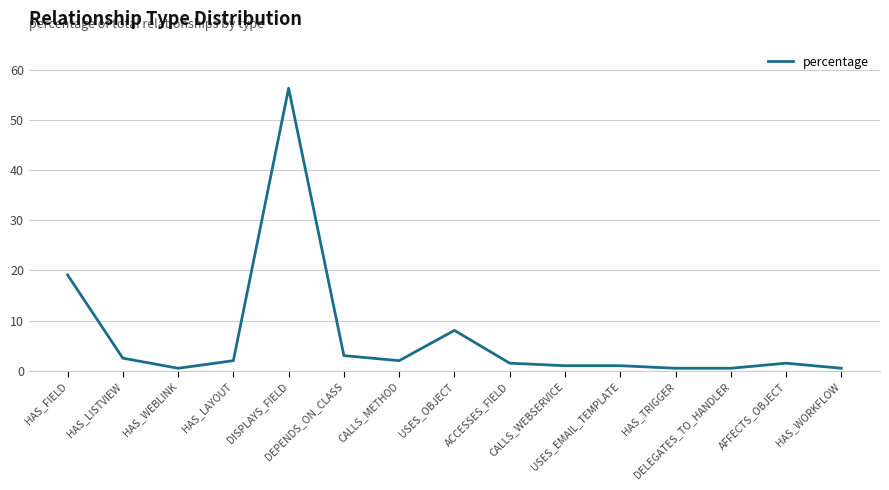

What is the difference between the values at CALLS_WEBSERVICE and DEPENDS_ON_CLASS?

2.0